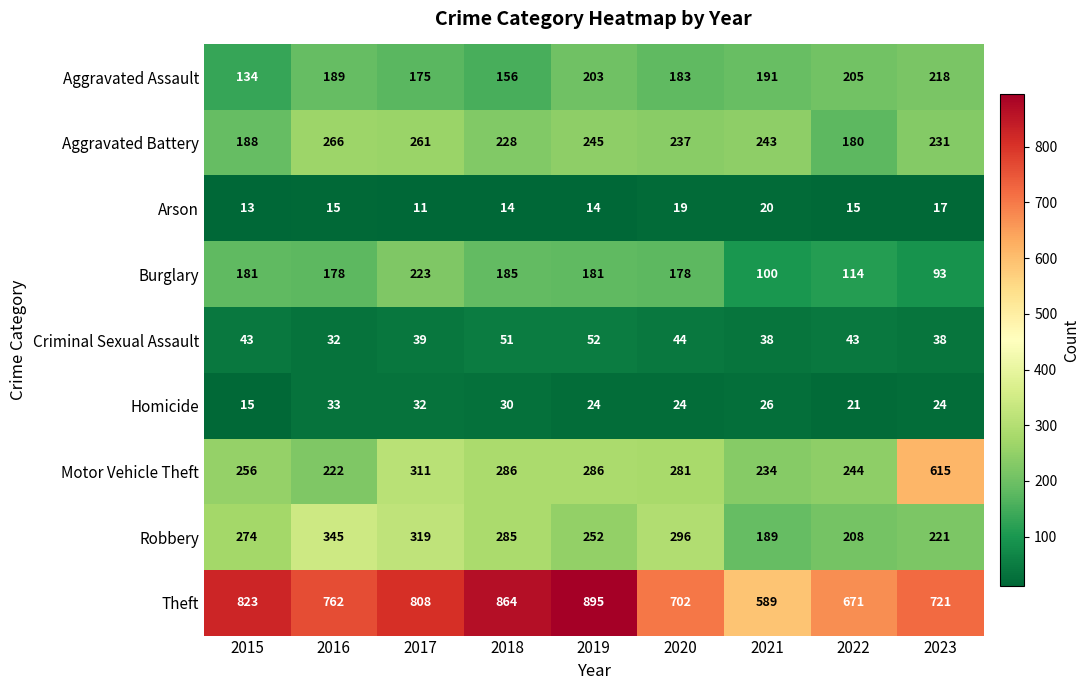

At which category is the sum across all series the highest?

2017